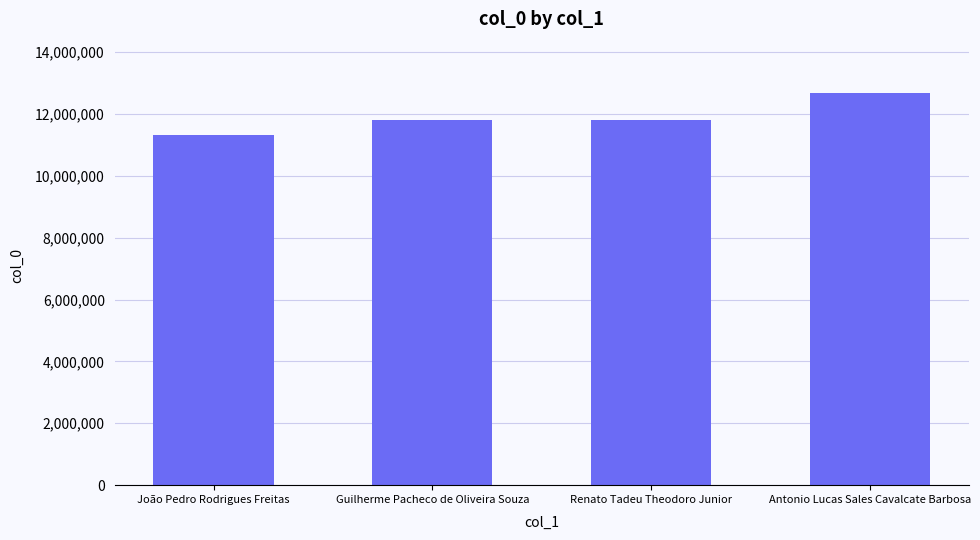

The chart shows a value of 16215307 at João Pedro Rodrigues Freitas. True or false?

False